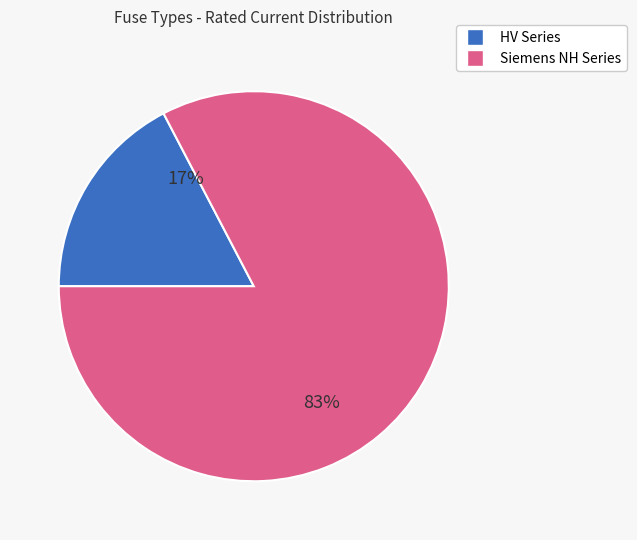

To the nearest percent, what is the average slice percentage?

50%